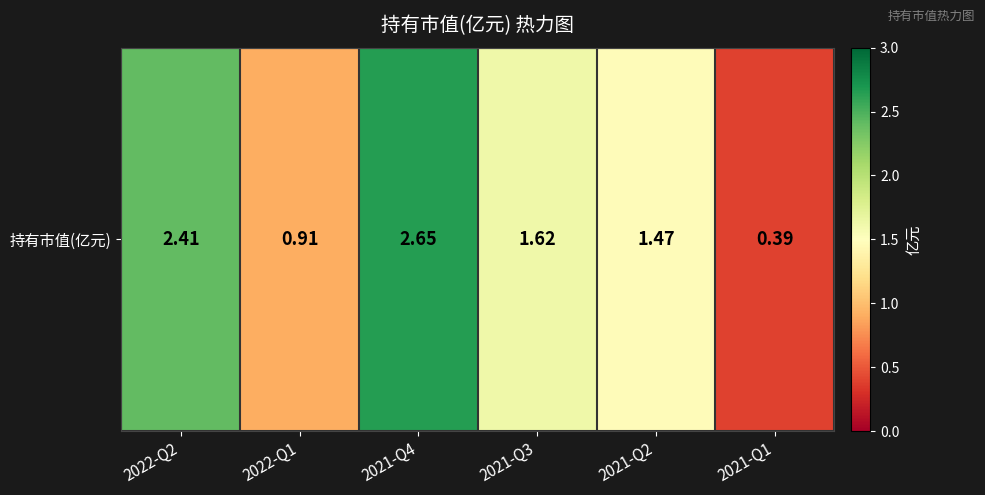

What is the difference between the maximum and minimum values?

2.3